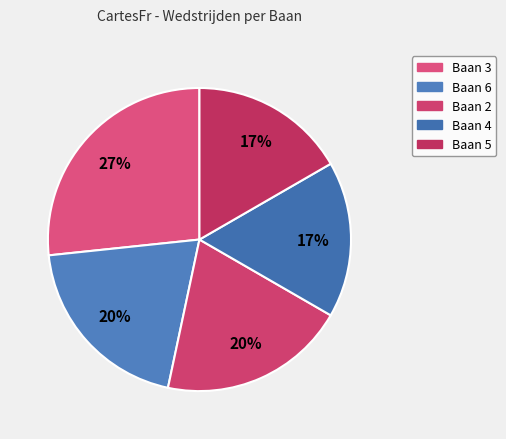

How many slices are in this pie chart?

5